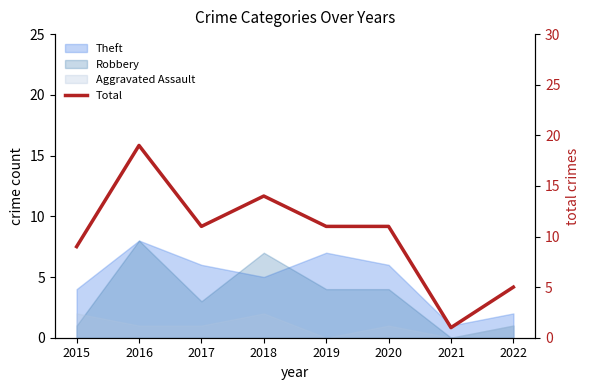

What is the greatest value displayed?

19